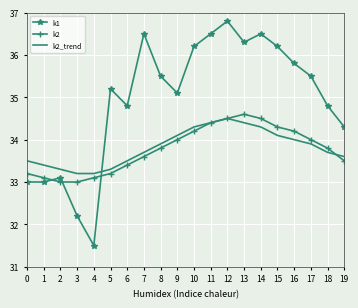

What is the sum of all k2 values?

675.4